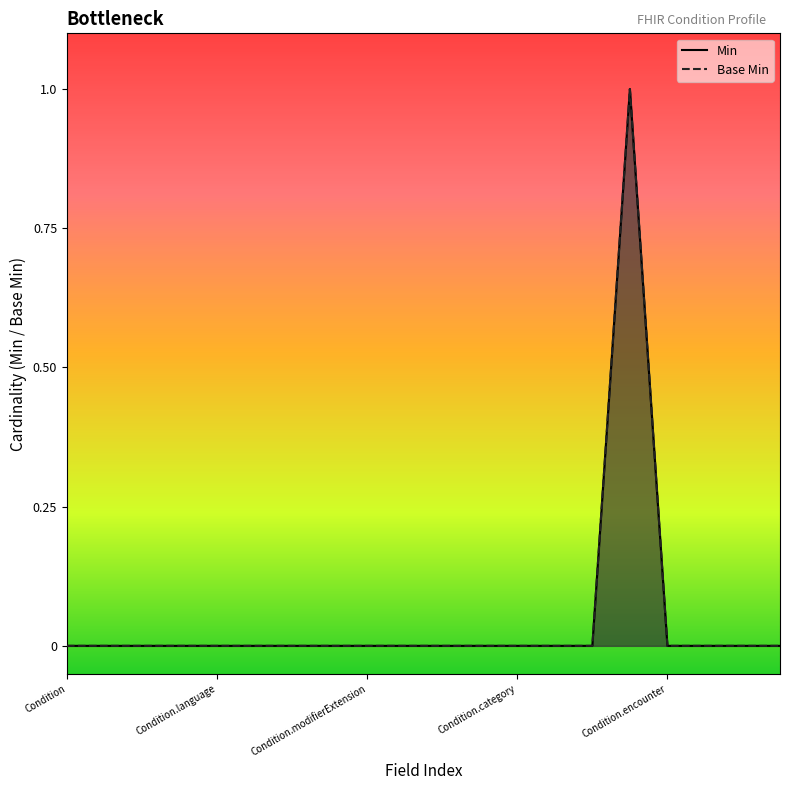

Reading right to left, list all the values displayed in this chart.

Min: 0	0	0	0	1	0	0	0	0	0	0	0	0	0	0	0	0	0	0	0
Base Min: 0	0	0	0	1	0	0	0	0	0	0	0	0	0	0	0	0	0	0	0